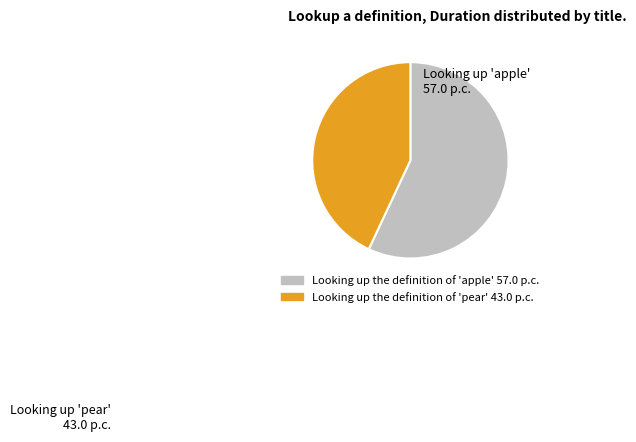

Does Looking up the definition of 'pear' account for over 50% of the chart?

No